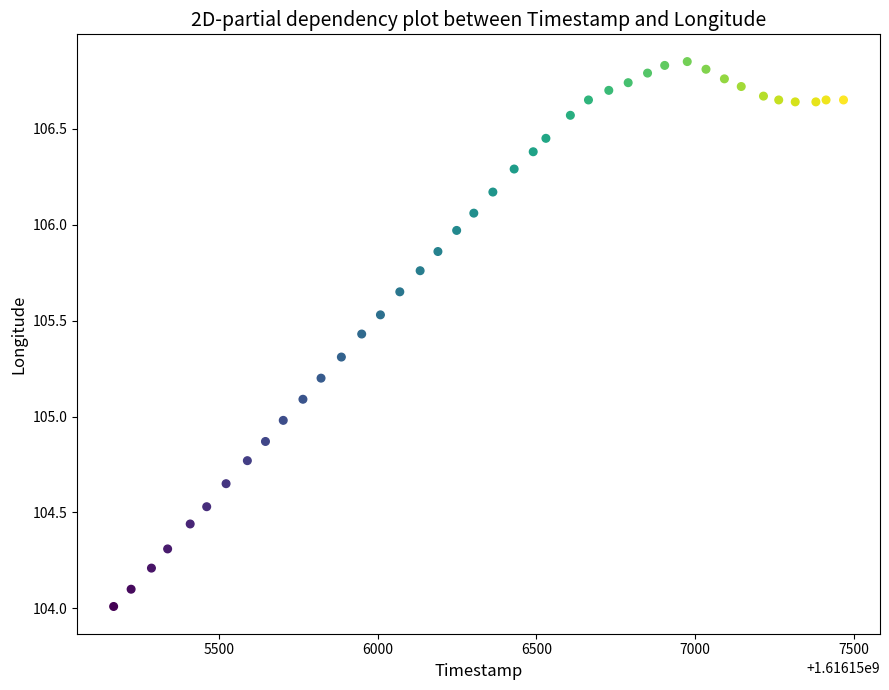

What is the range of X values (max minus min)?

2298.0